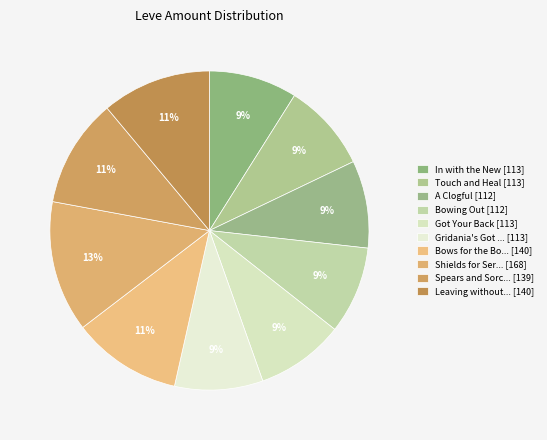

How many segments does this pie chart have?

10